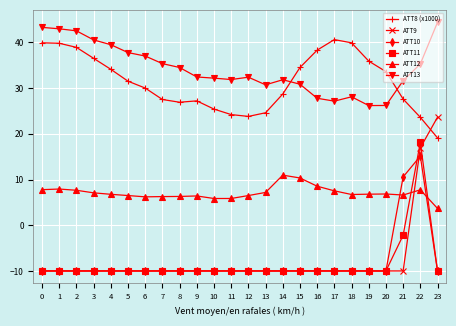

At which label is ATT8 (x1000) closest to 29?

14